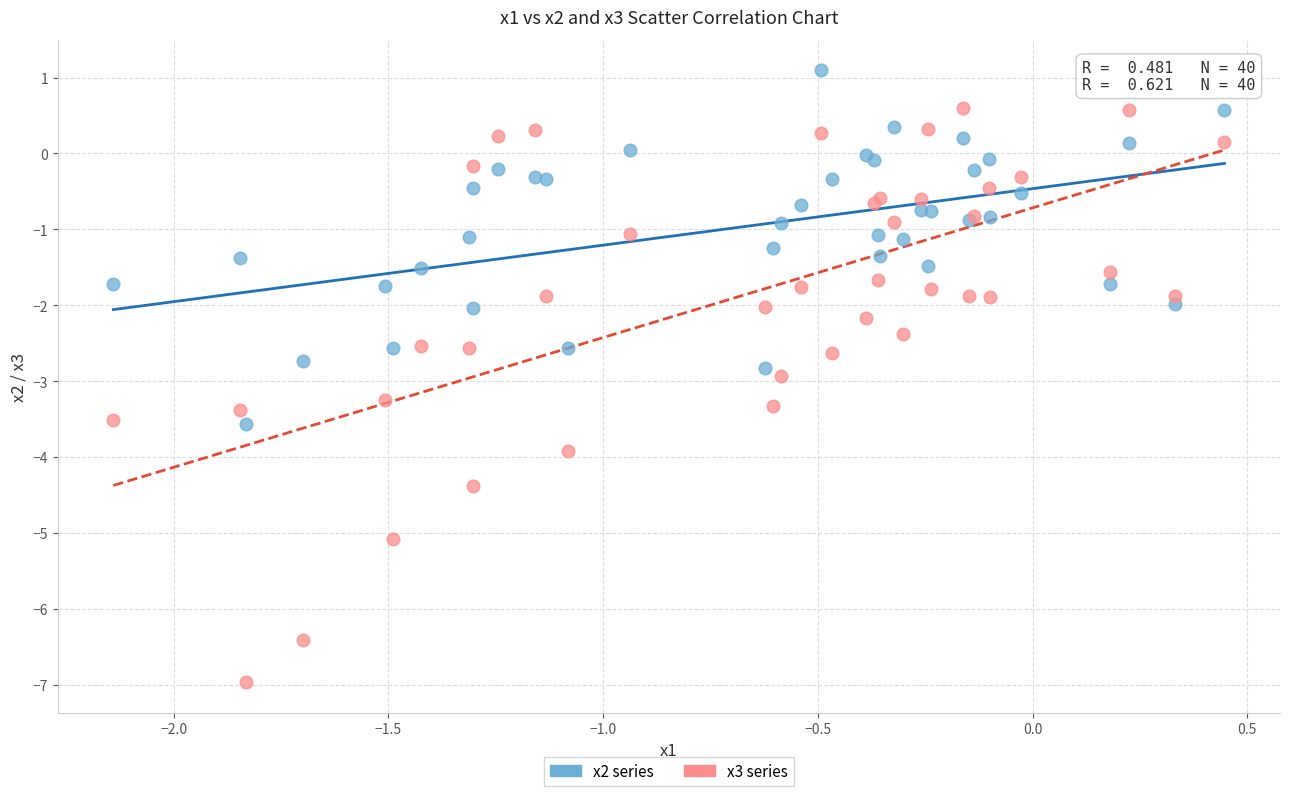

Which series has the widest spread of Y values?

x3 series